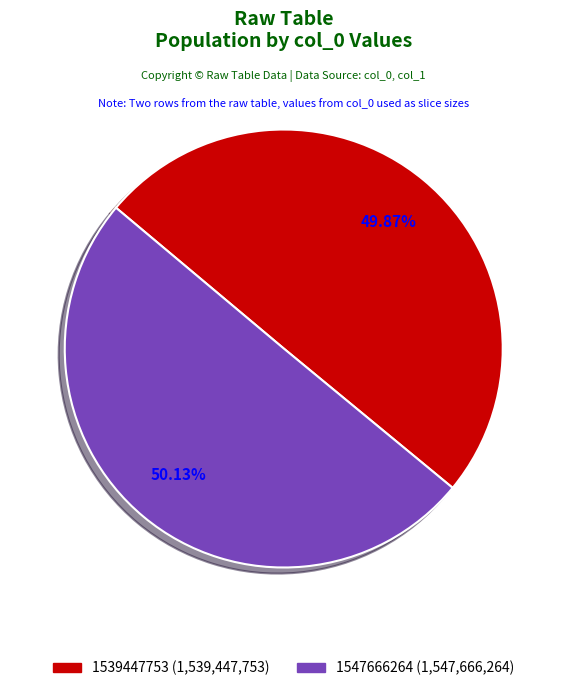

Approximately how many times larger is the value at 1547666264 compared to 1539447753?

1.0